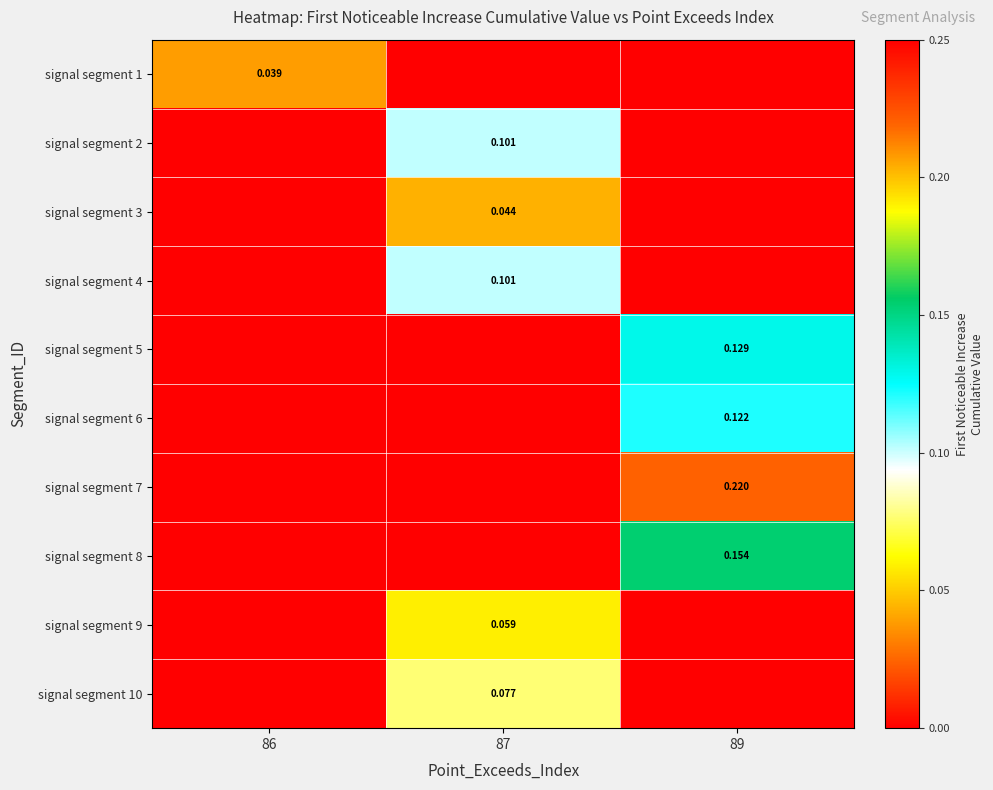

What is the total value across all series at 89?

0.6